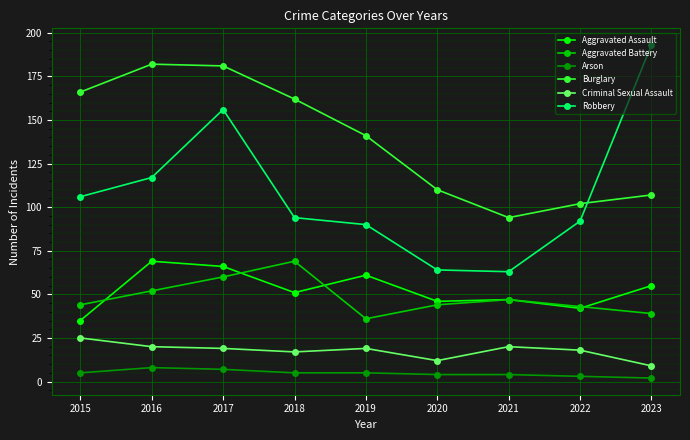

How many times do Burglary and Robbery cross each other?

1